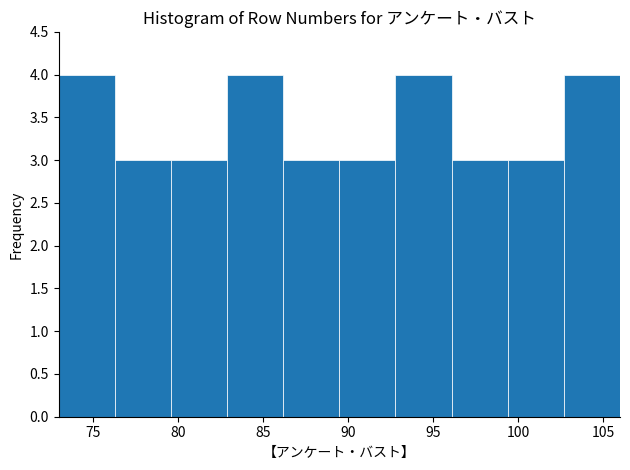

How tall is the bar that spans 96.1 to 99.4 on the x-axis? Neither the bar edges nor the heights are printed on the chart, so give them approximately, as read against the axes.

3